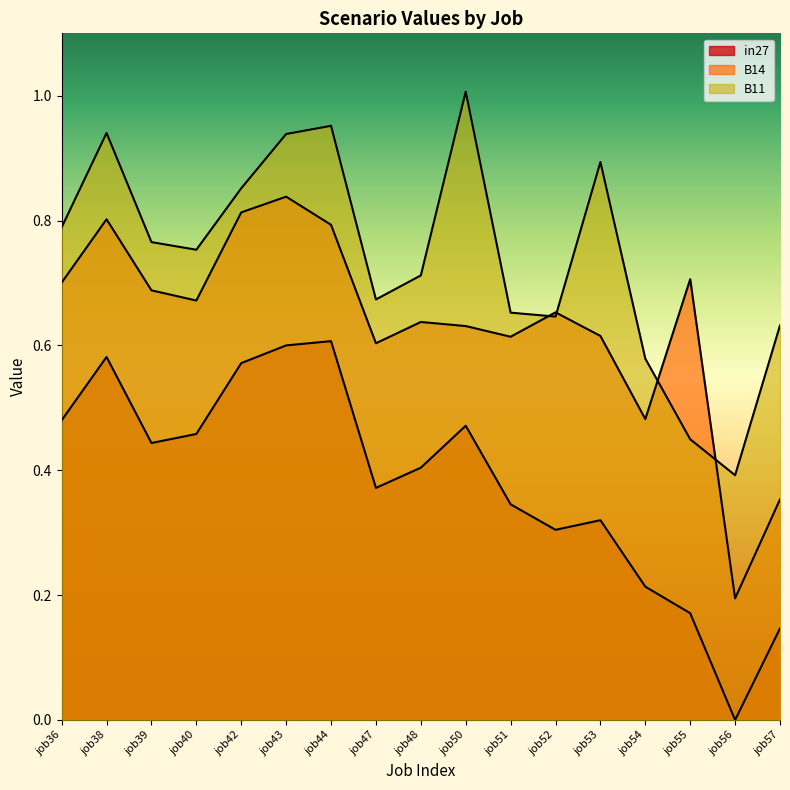

What is the value of the in27 point at the 6th from the left?

0.6